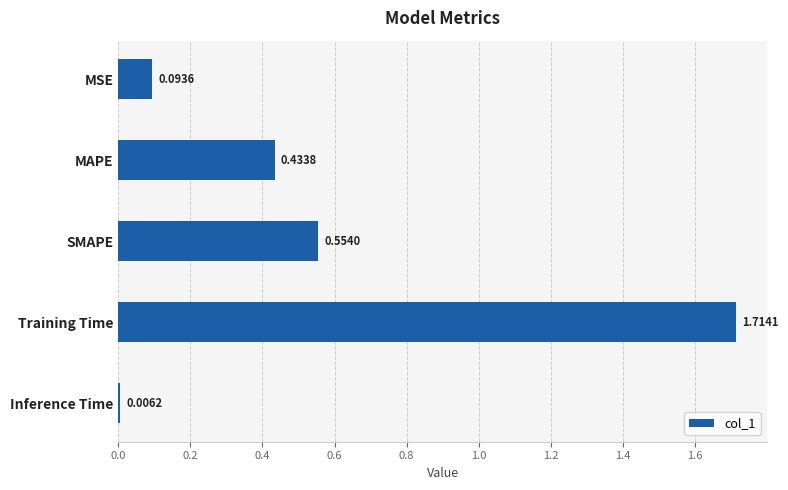

What is the label of the 1st bar from the top?

MSE